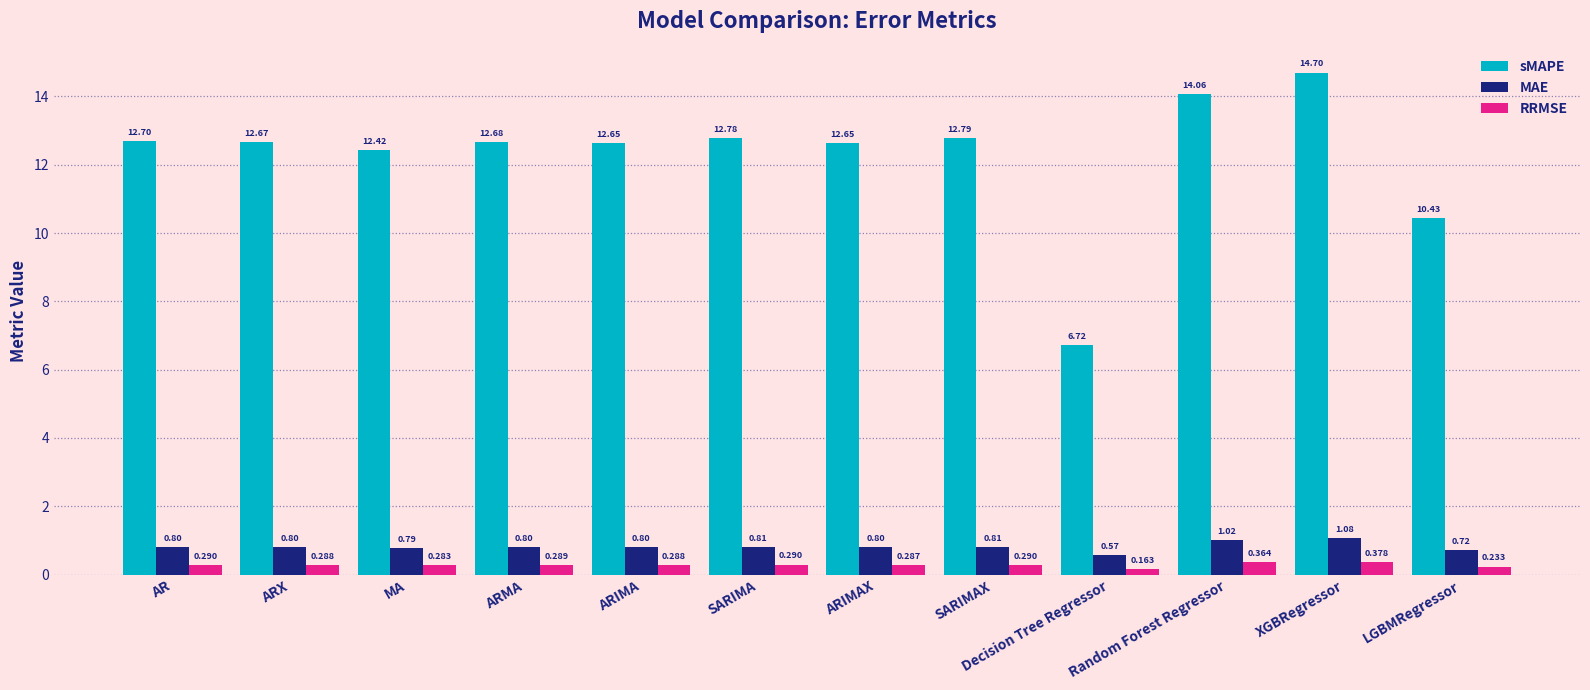

At which category does the chart reach its minimum across all series?

Decision Tree Regressor